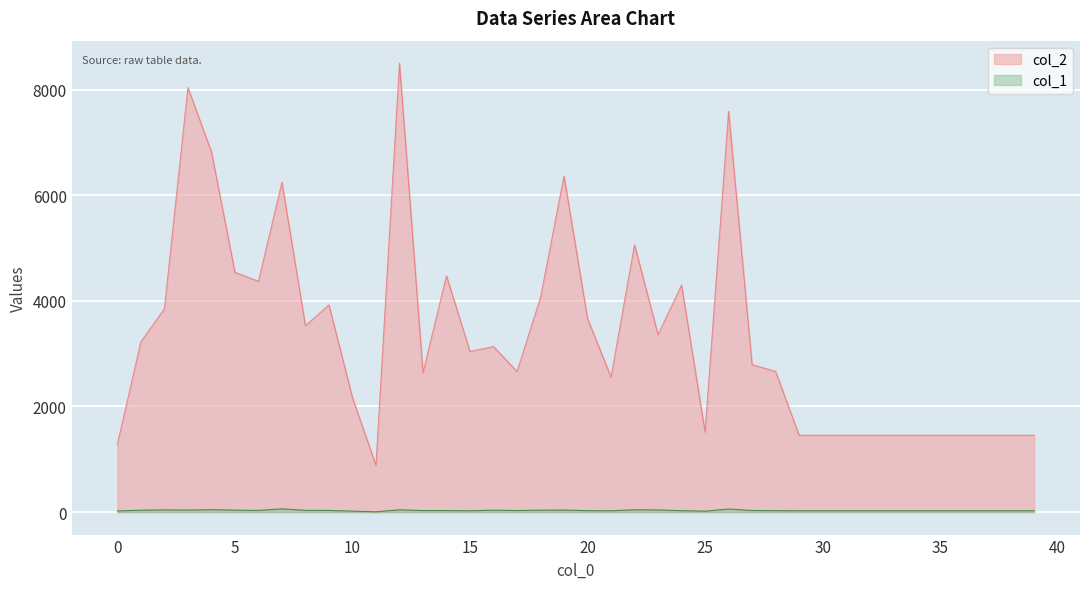

What is the average value of the col_1 series?

32